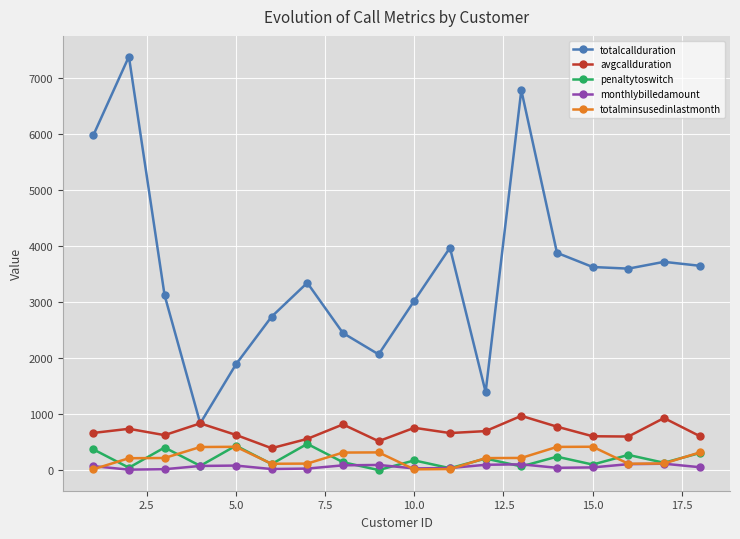

True or false: totalminsusedinlastmonth and avgcallduration intersect in this chart.

False